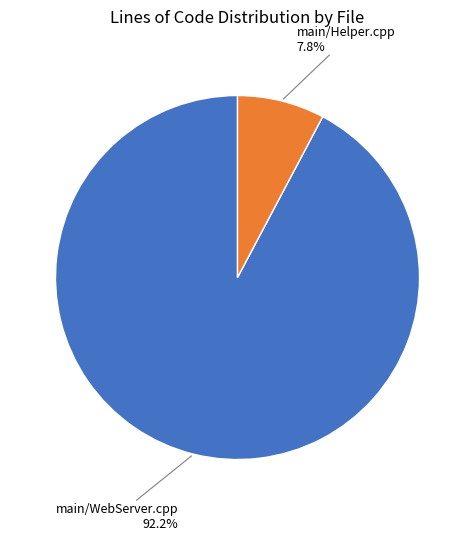

Does any single category account for the majority?

Yes